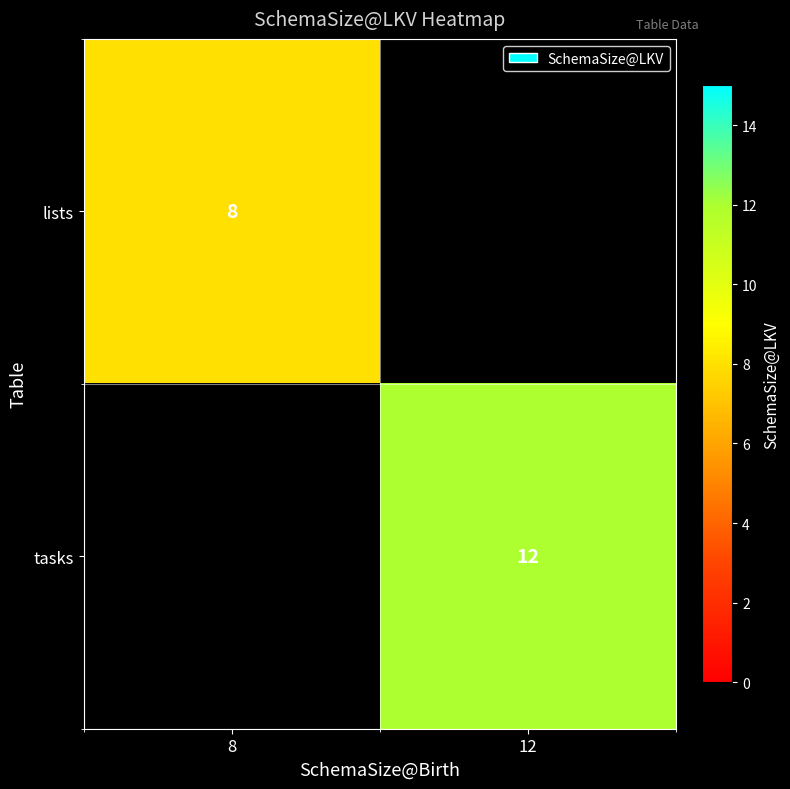

The value of lists at 8 is 4. True or false?

False